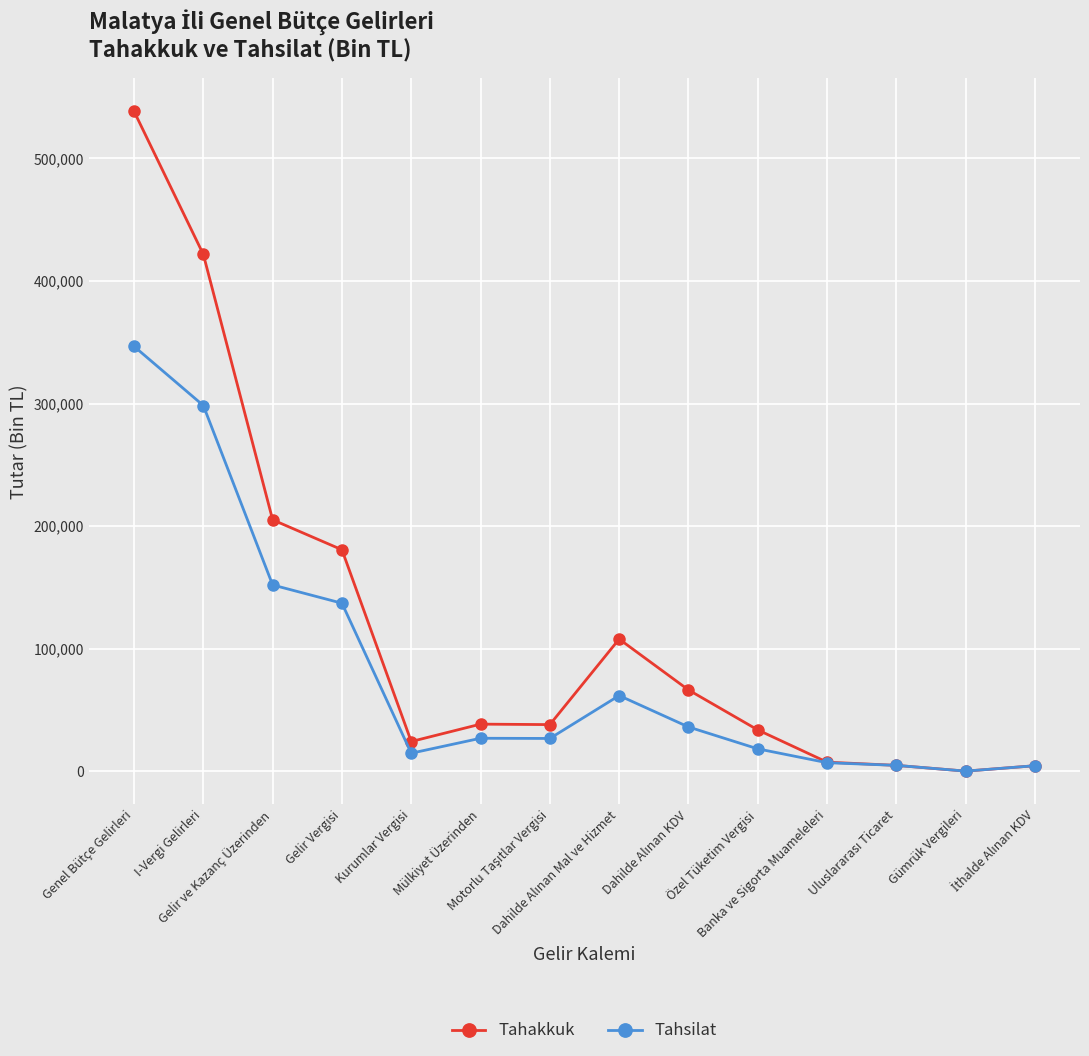

The value of Tahakkuk at Gümrük Vergileri is 281. True or false?

True